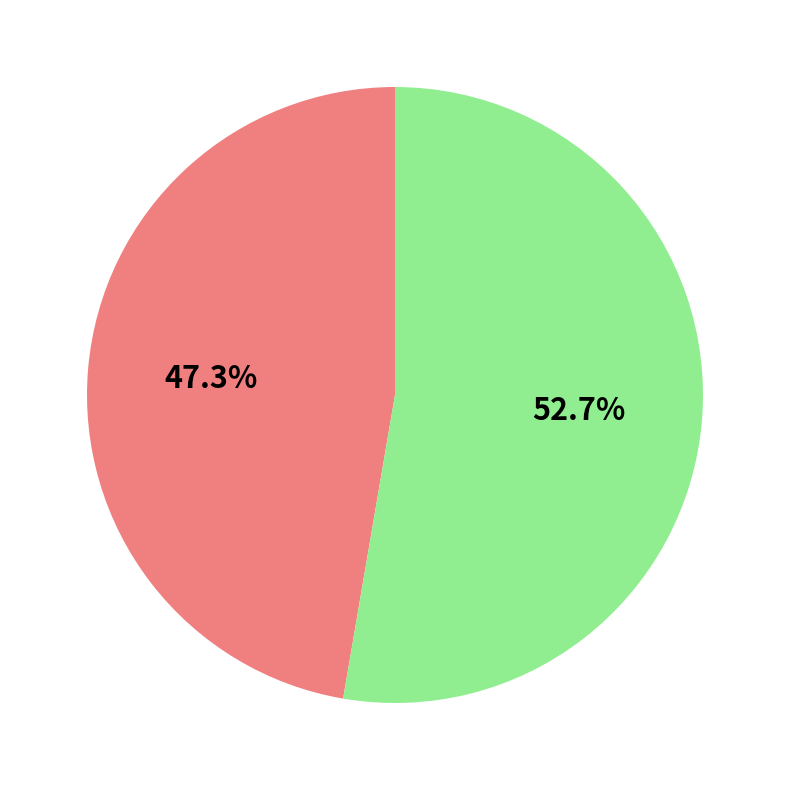

Is there a majority slice in this chart?

Yes